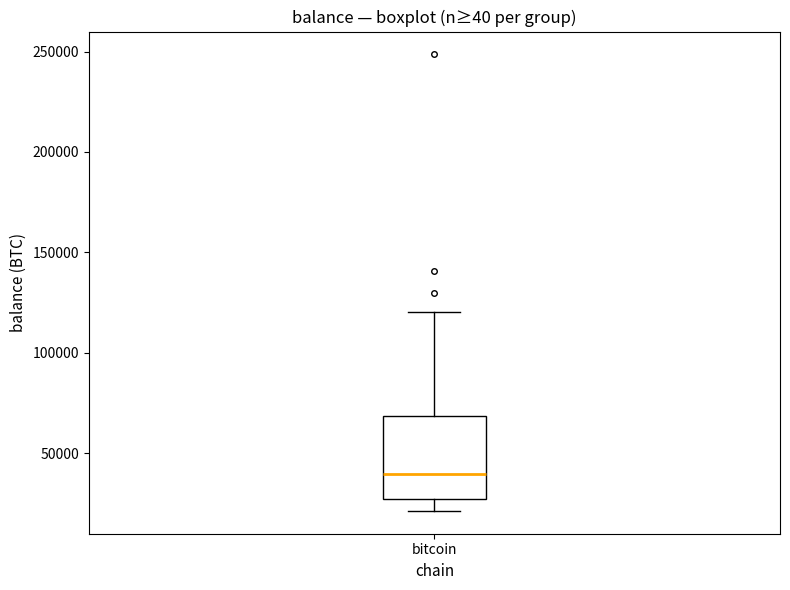

Transcribe this box plot: give where the median line is, the range the box spans, and where the two whiskers end, as read against the y-axis. The values are not printed on the chart, so give them approximately, as read against the axis.

median 40000, box 25000 to 70000, whiskers 20000 to 120000